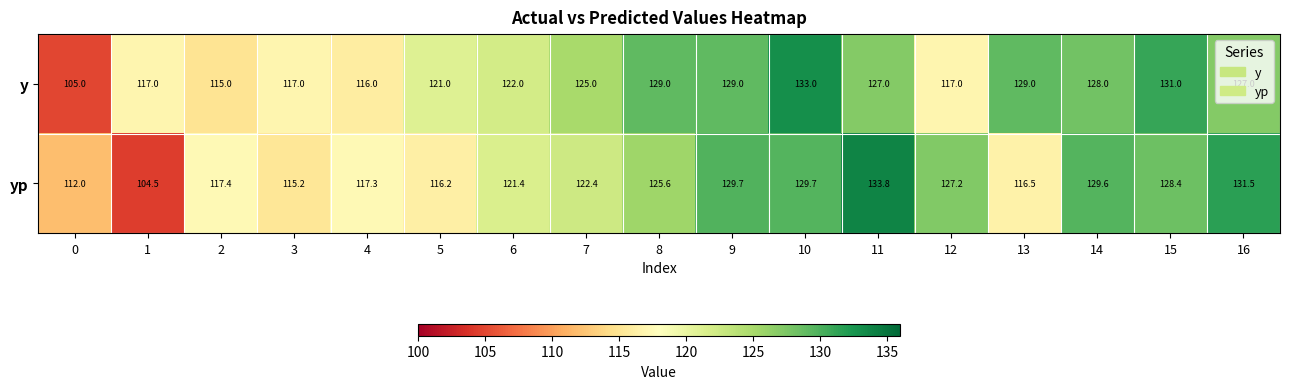

What is the difference between the y values at 16 and 3?

10.0